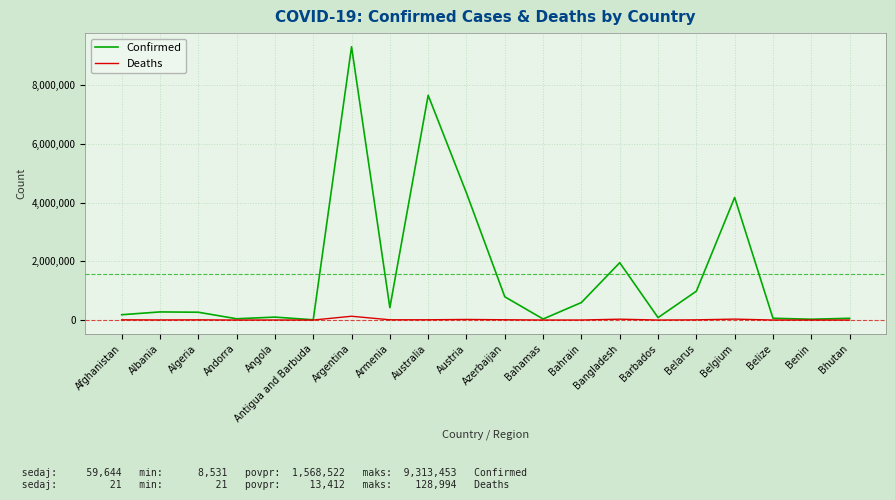

Is it true that Confirmed equals 276731 at Albania?

True